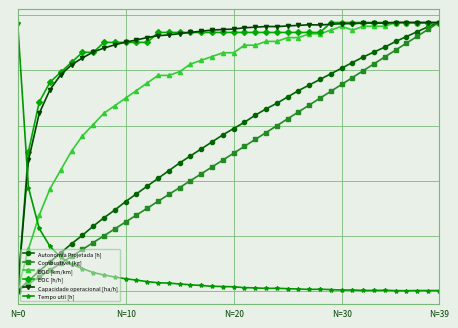

Is this an area chart (filled region under the line)?

No